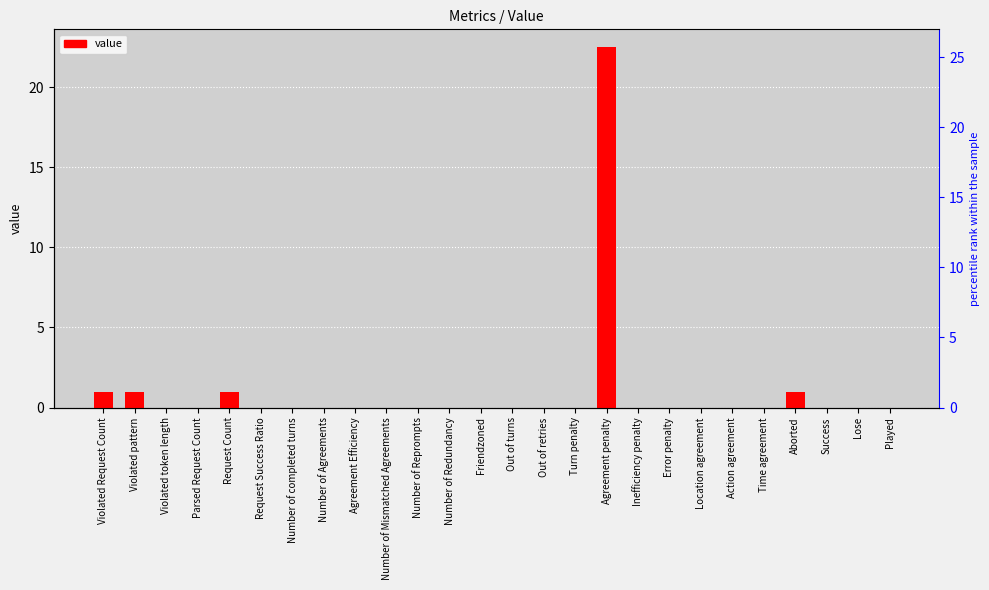

What is the average value?

1.0